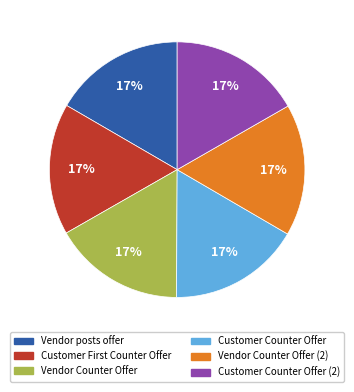

Does any single category account for the majority?

No